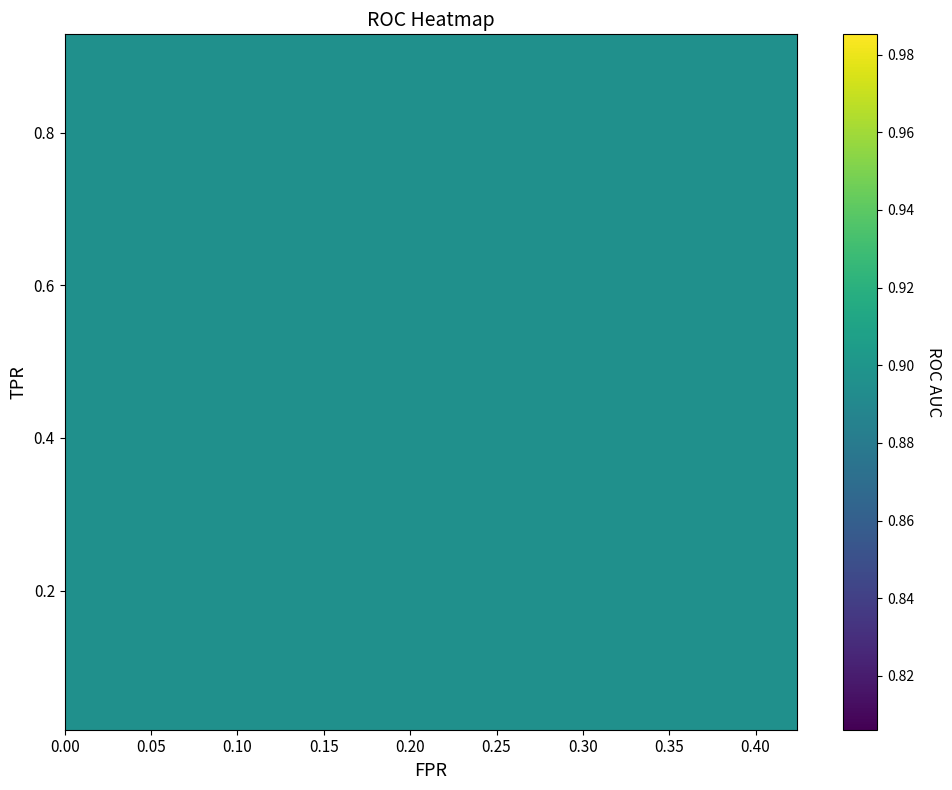

What is the highest value of the tpr series?

0.9